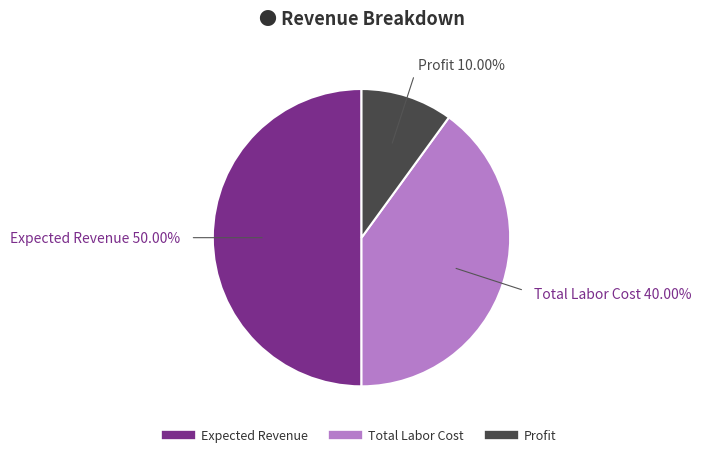

To the nearest percent, what portion does Expected Revenue represent?

50%